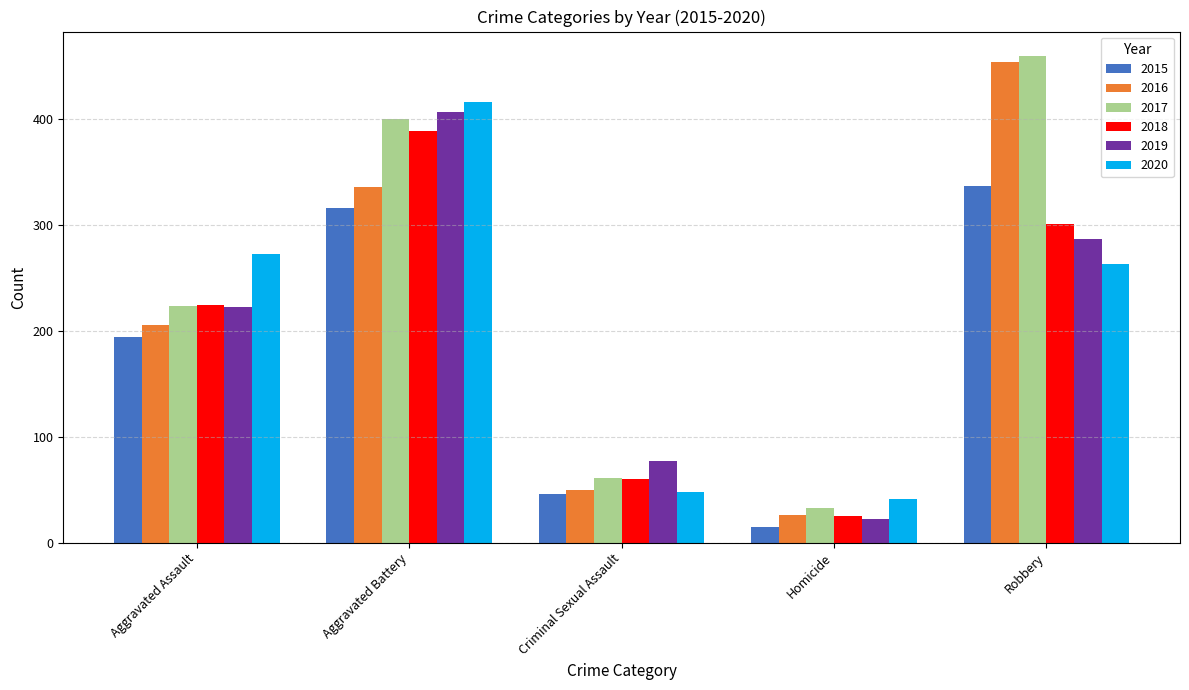

What are all the series names shown in the legend?

2015, 2016, 2017, 2018, 2019, 2020